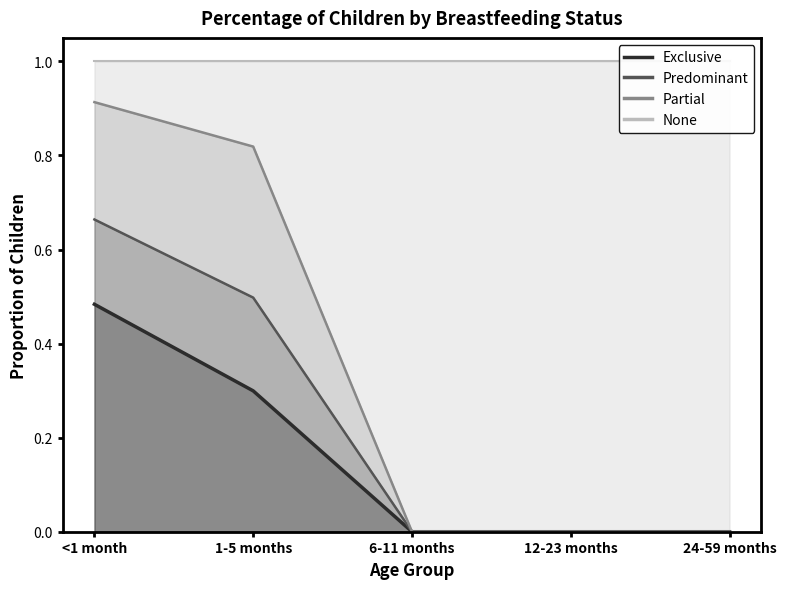

Where is None nearest to the value 0?

6-11 months